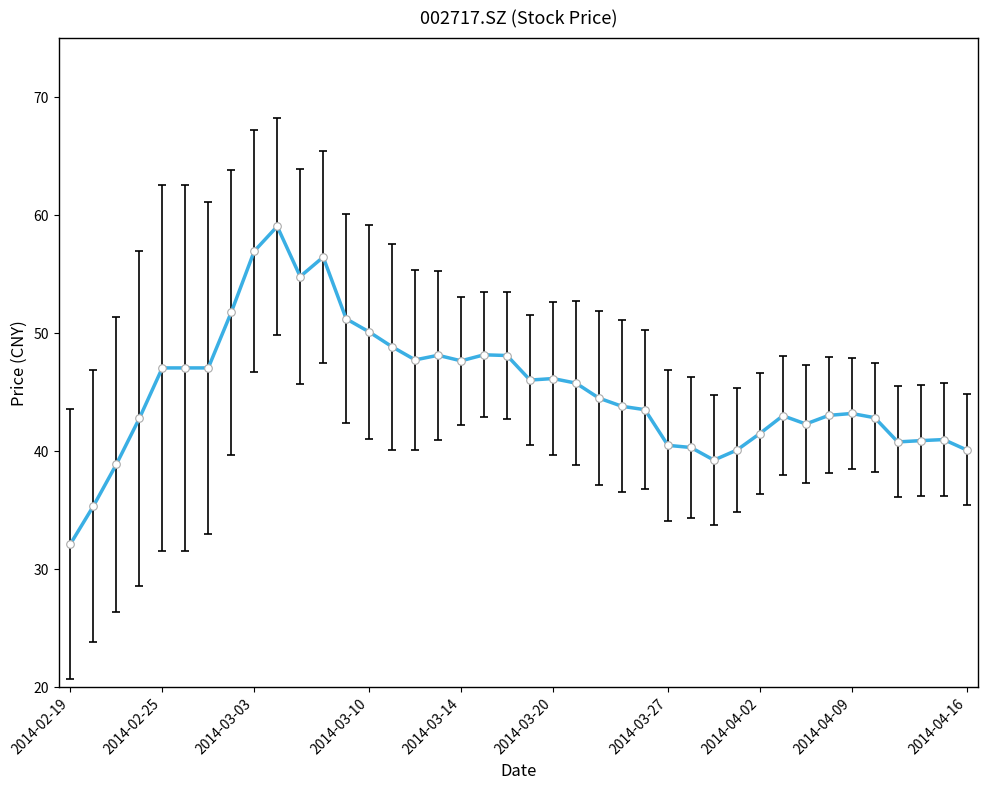

What is the difference between the maximum and minimum values?

26.9